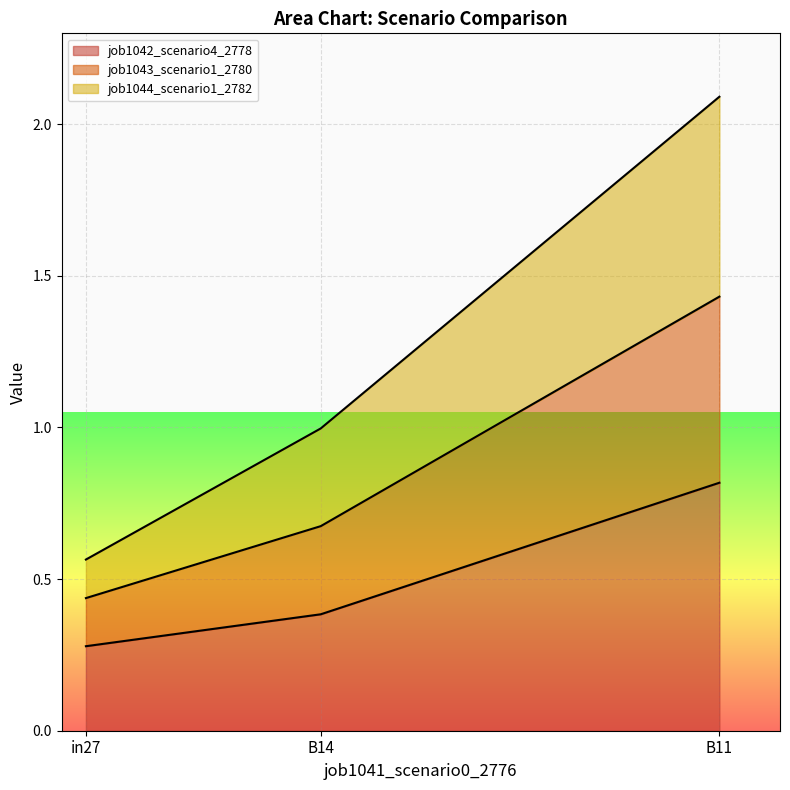

At which label does job1042_scenario4_2778 reach its peak?

B11